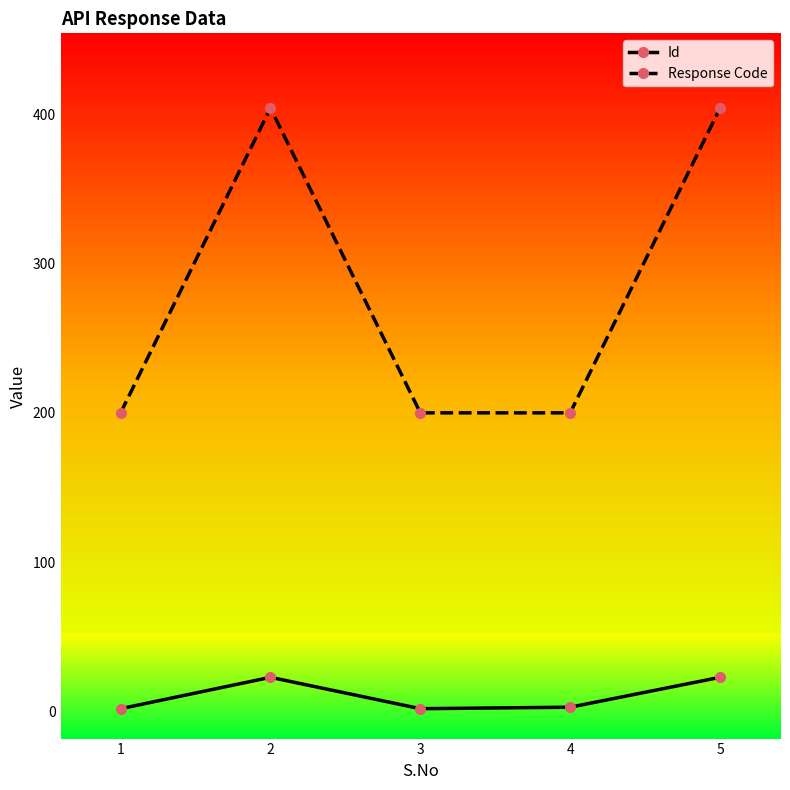

Is this an area chart (filled region under the line)?

No